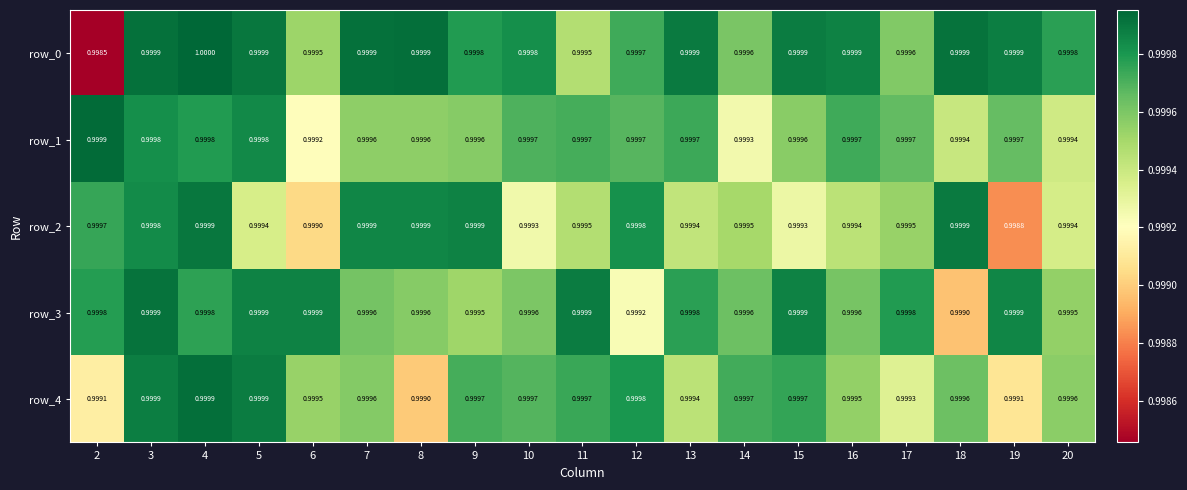

Reading left to right, what are all the values shown in this chart?

row_0: 2=1.0	3=1.0	4=1.0	5=1.0	6=1.0	7=1.0	8=1.0	9=1.0	10=1.0	11=1.0	12=1.0	13=1.0	14=1.0	15=1.0	16=1.0	17=1.0	18=1.0	19=1.0	20=1.0
row_1: 2=1.0	3=1.0	4=1.0	5=1.0	6=1.0	7=1.0	8=1.0	9=1.0	10=1.0	11=1.0	12=1.0	13=1.0	14=1.0	15=1.0	16=1.0	17=1.0	18=1.0	19=1.0	20=1.0
row_2: 2=1.0	3=1.0	4=1.0	5=1.0	6=1.0	7=1.0	8=1.0	9=1.0	10=1.0	11=1.0	12=1.0	13=1.0	14=1.0	15=1.0	16=1.0	17=1.0	18=1.0	19=1.0	20=1.0
row_3: 2=1.0	3=1.0	4=1.0	5=1.0	6=1.0	7=1.0	8=1.0	9=1.0	10=1.0	11=1.0	12=1.0	13=1.0	14=1.0	15=1.0	16=1.0	17=1.0	18=1.0	19=1.0	20=1.0
row_4: 2=1.0	3=1.0	4=1.0	5=1.0	6=1.0	7=1.0	8=1.0	9=1.0	10=1.0	11=1.0	12=1.0	13=1.0	14=1.0	15=1.0	16=1.0	17=1.0	18=1.0	19=1.0	20=1.0